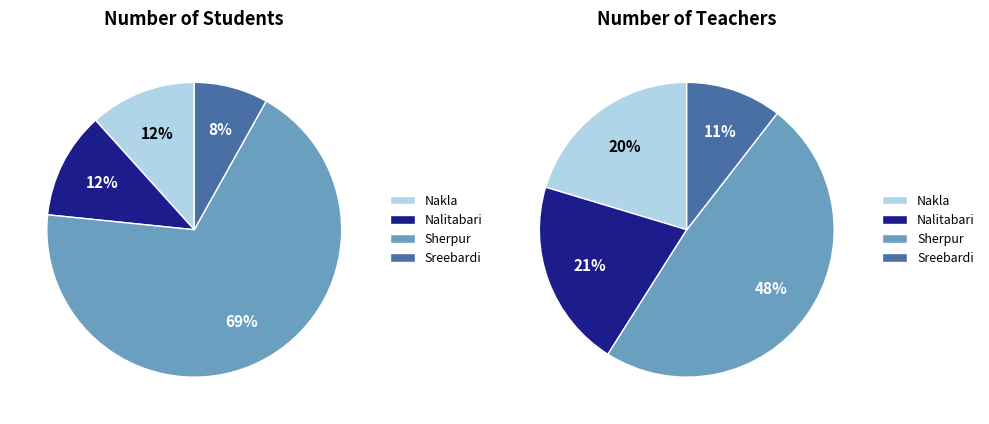

Count the number of slices in the pie.

4